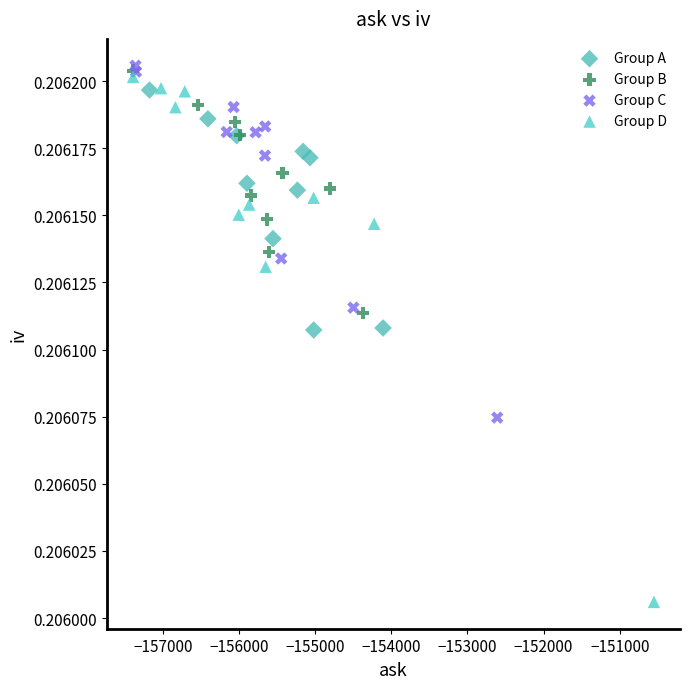

Which series reaches the minimum Y coordinate?

Group D